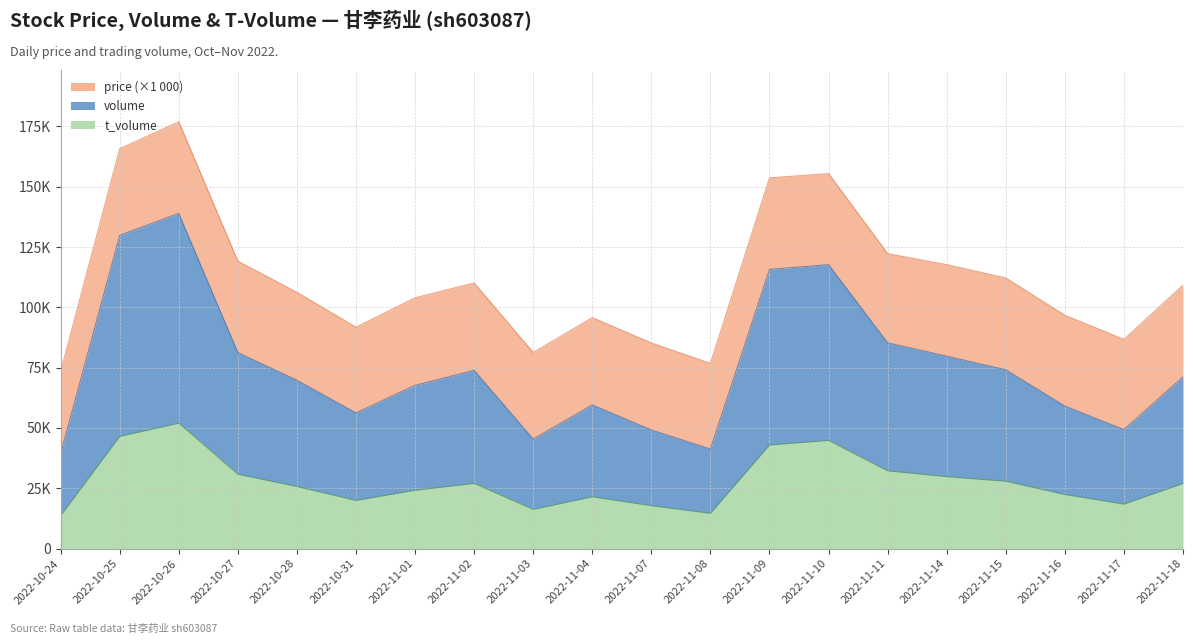

Where does the volume series first go above 71181?

2022-10-25